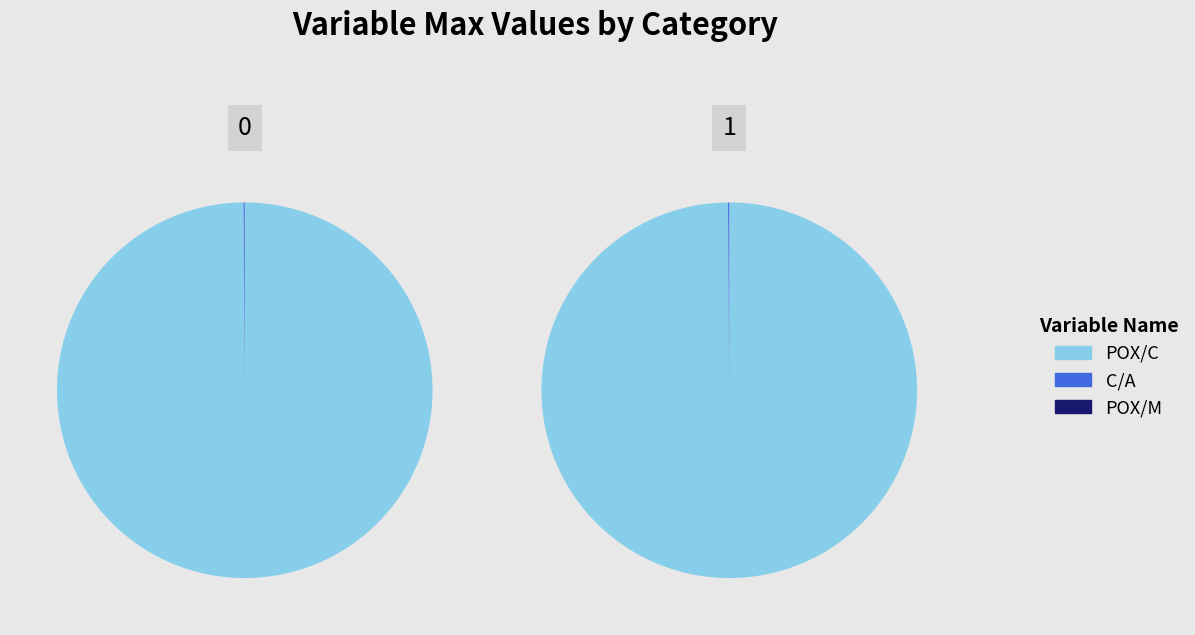

How much of the chart is everything except POX/M?

100.0%